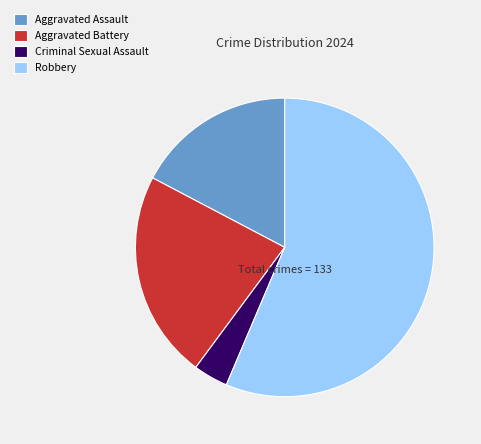

True or false: Robbery accounts for 56% of the total.

True